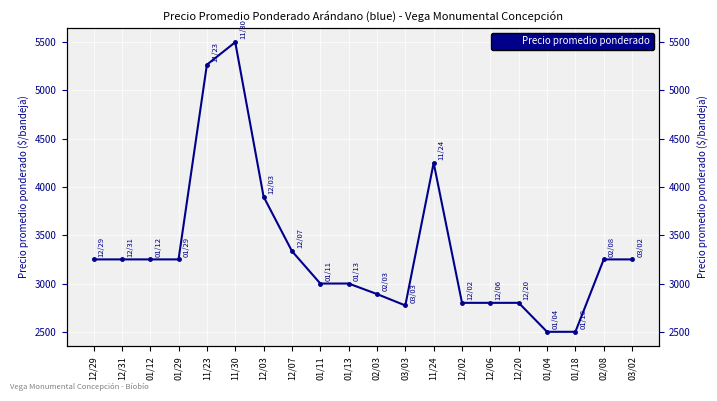

What is the ratio of the value at 11/24 to the value at 11/30?

0.8